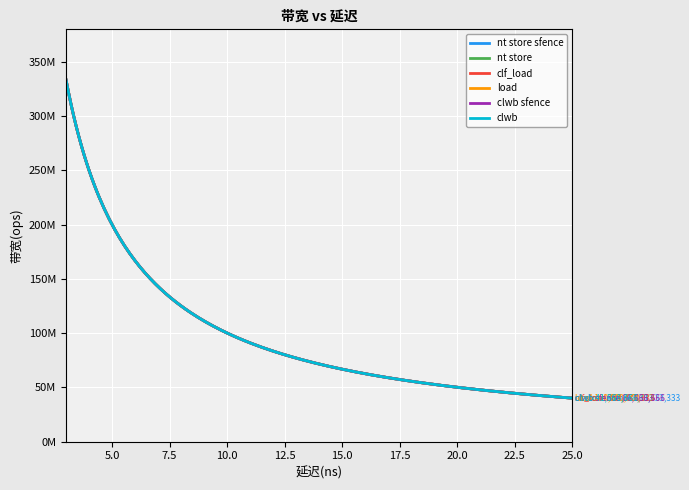

Does the chart display data point markers on the line(s)?

No